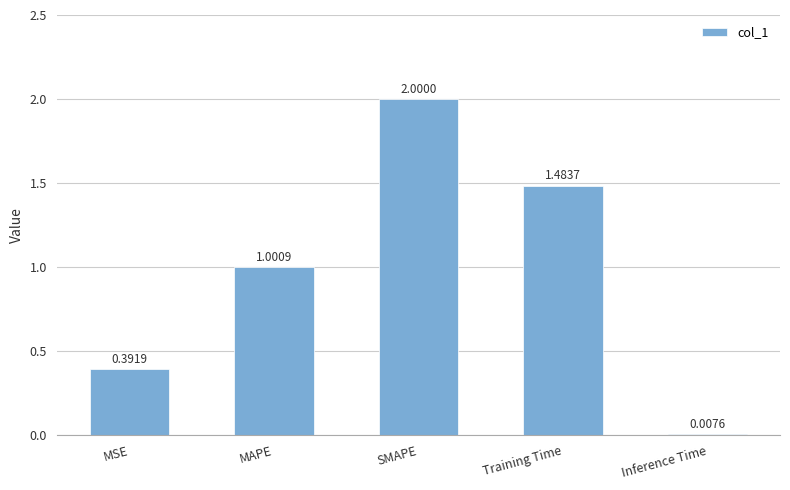

How many distinct data groups are displayed?

1